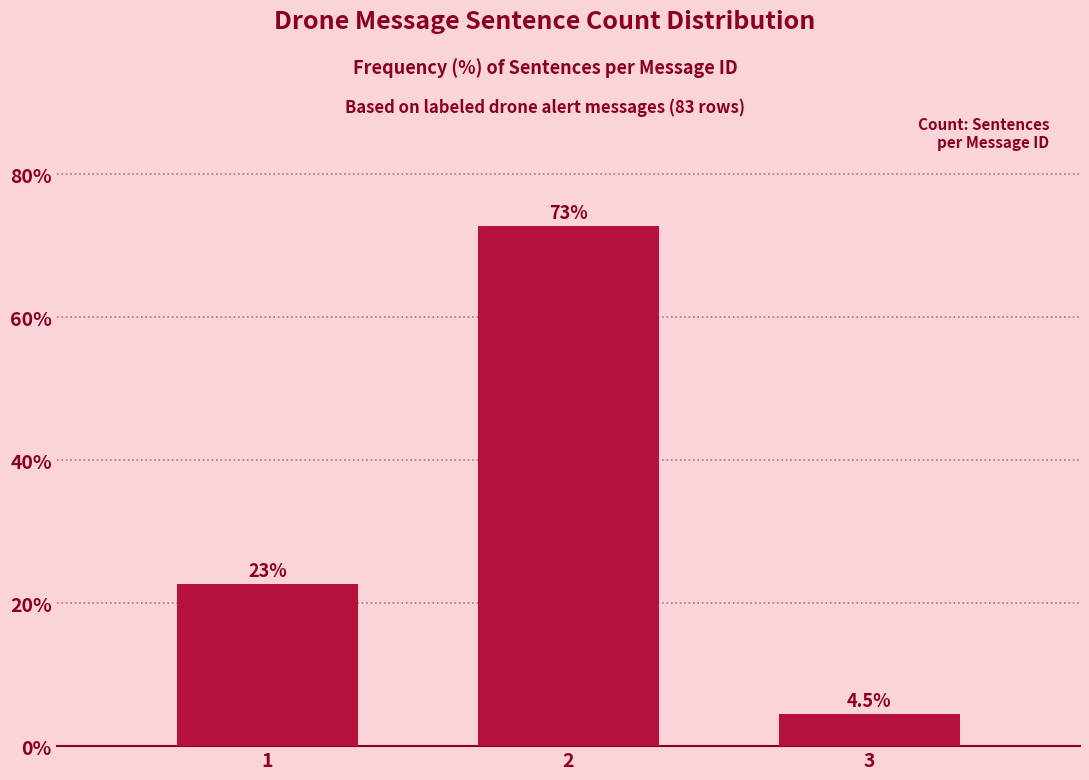

Reading right to left, list all the values displayed in this chart.

4.5	72.7	22.7